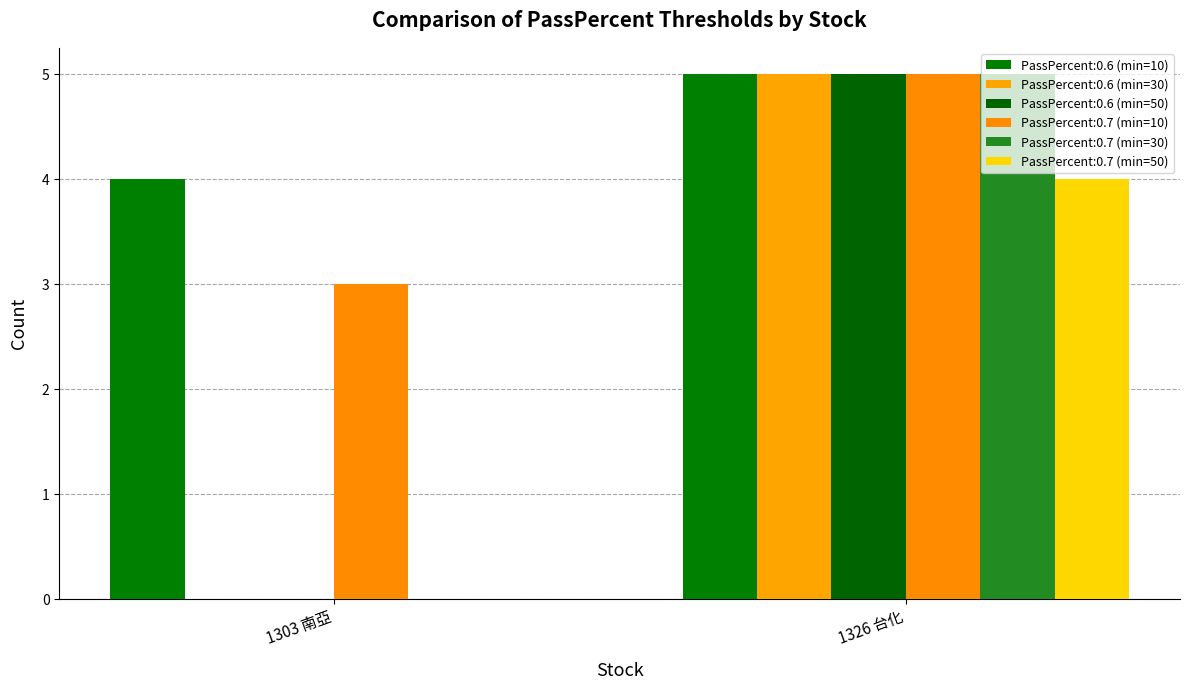

What is the total value across all series at 1303 南亞?

7